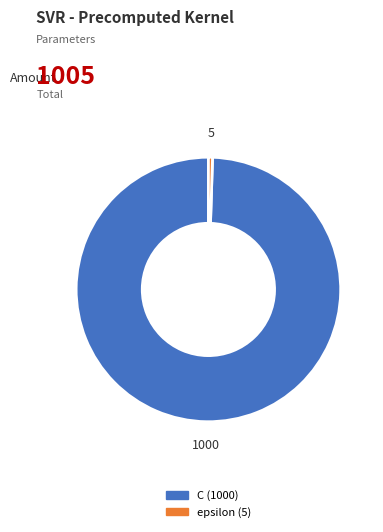

Rank the categories by value from highest to lowest.

C, epsilon